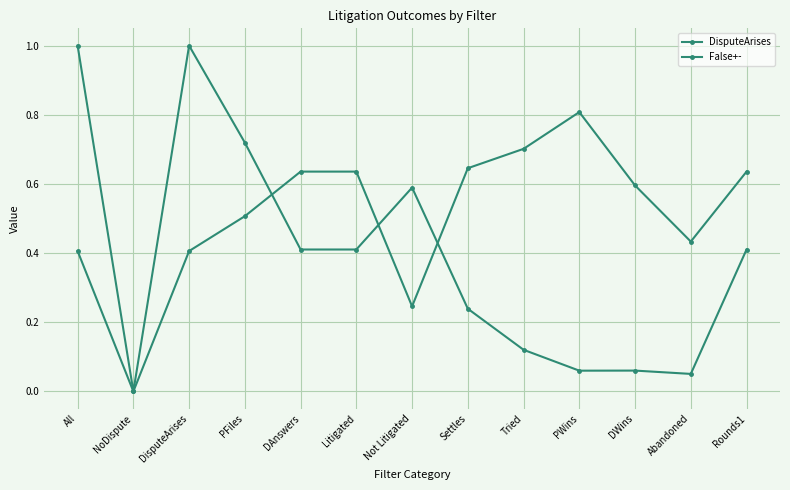

How many values in DisputeArises are above zero?

12